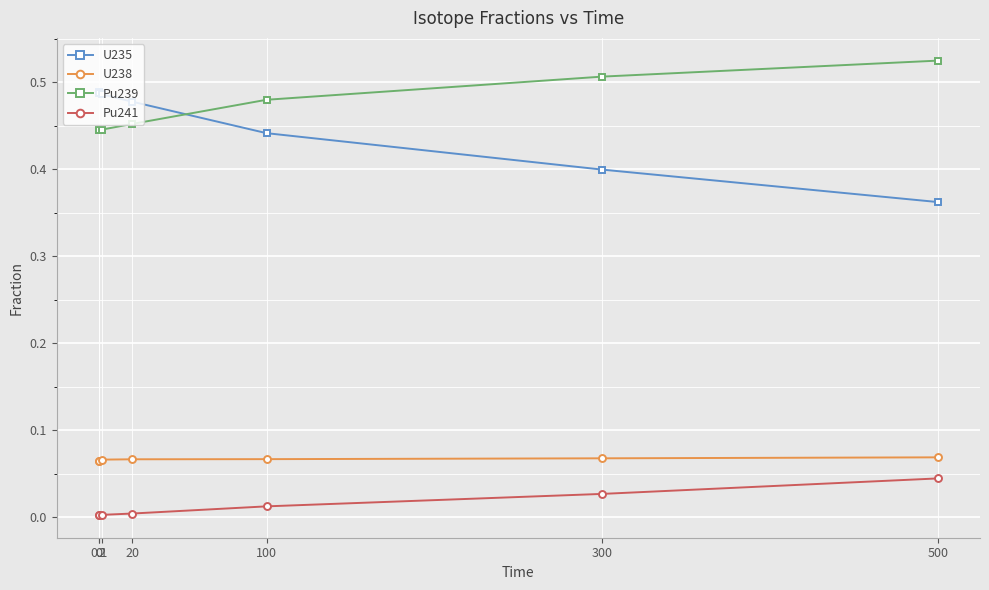

How many distinct data groups are displayed?

4